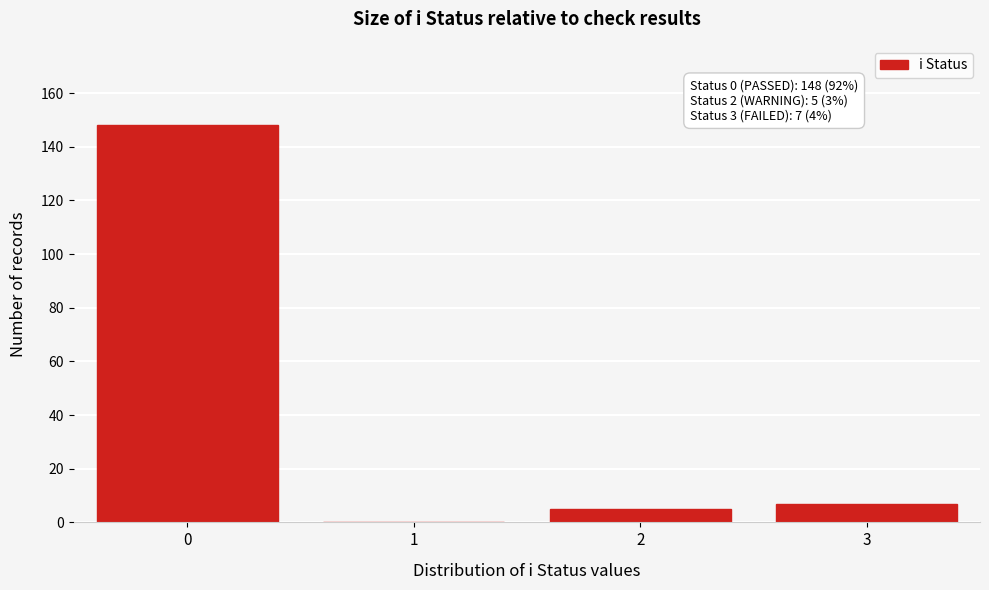

Reading left to right, transcribe all the data shown in this chart.

0=148	1=0	2=5	3=7